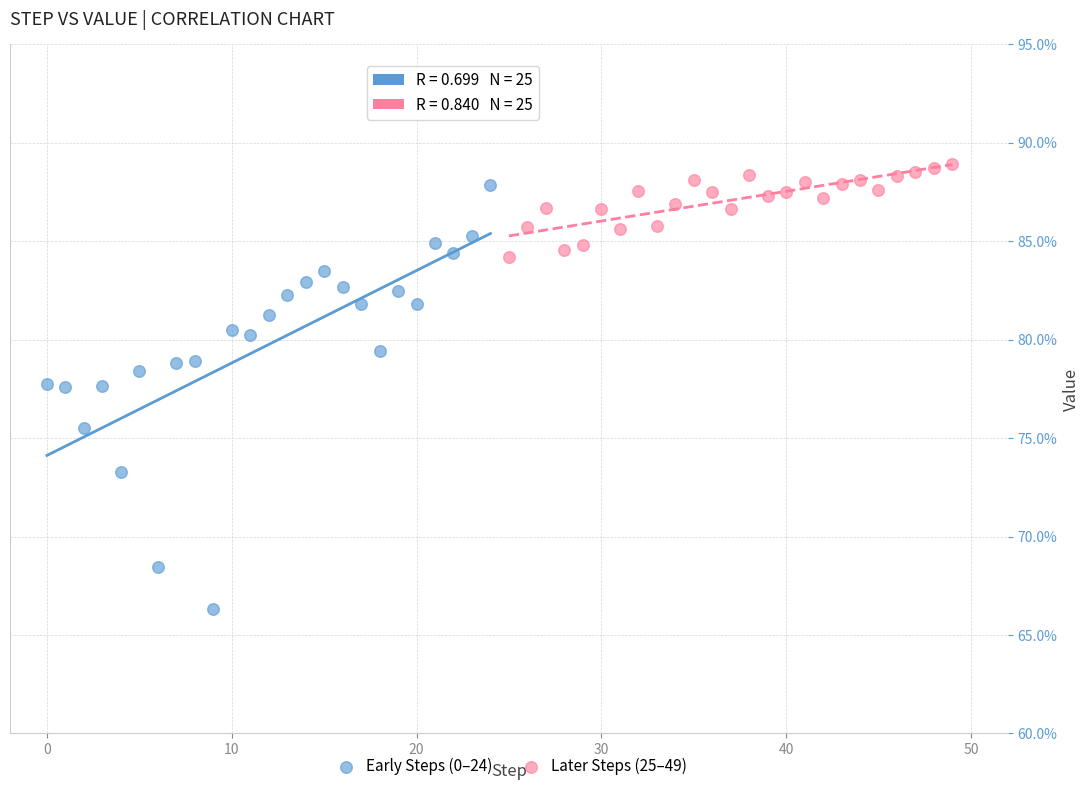

What are all the series names shown in the legend?

Early Steps (0–24), Later Steps (25–49)